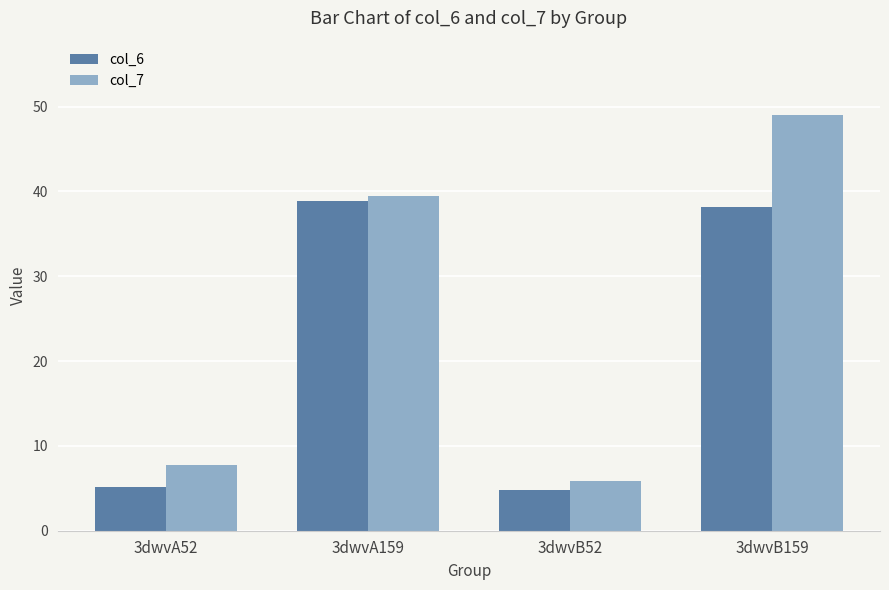

What is the label of the 4th bar from the left?

3dwvB159